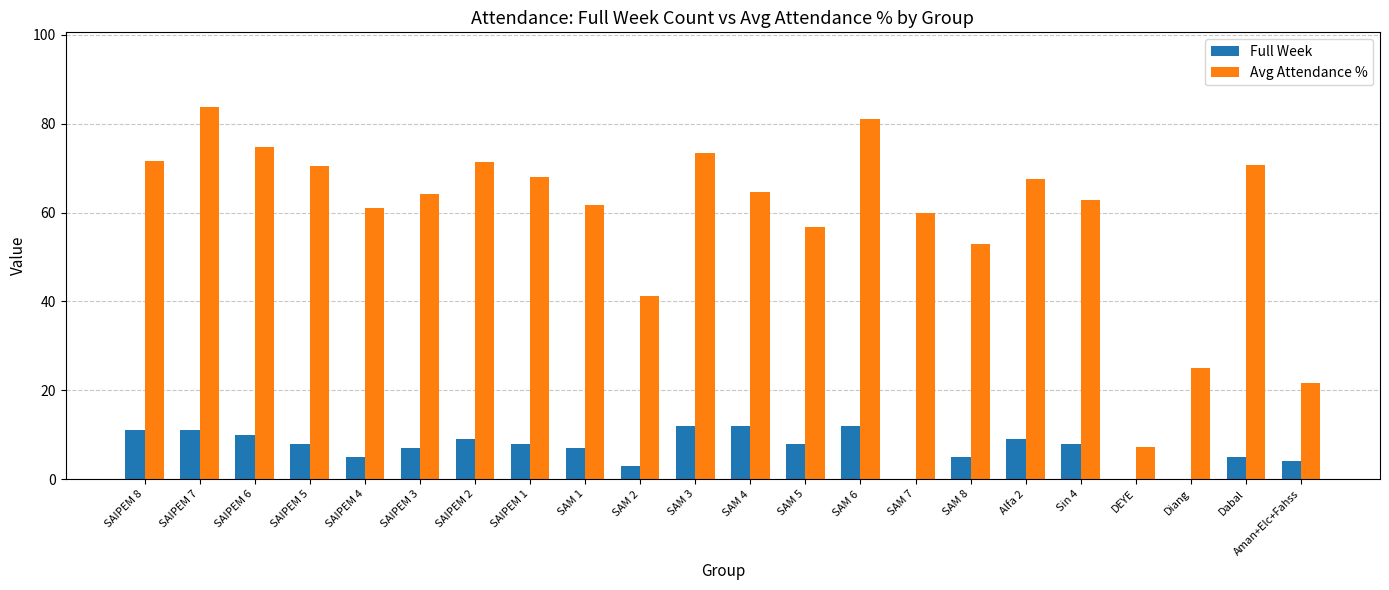

At which category does the chart reach its peak across all series?

SAIPEM 7